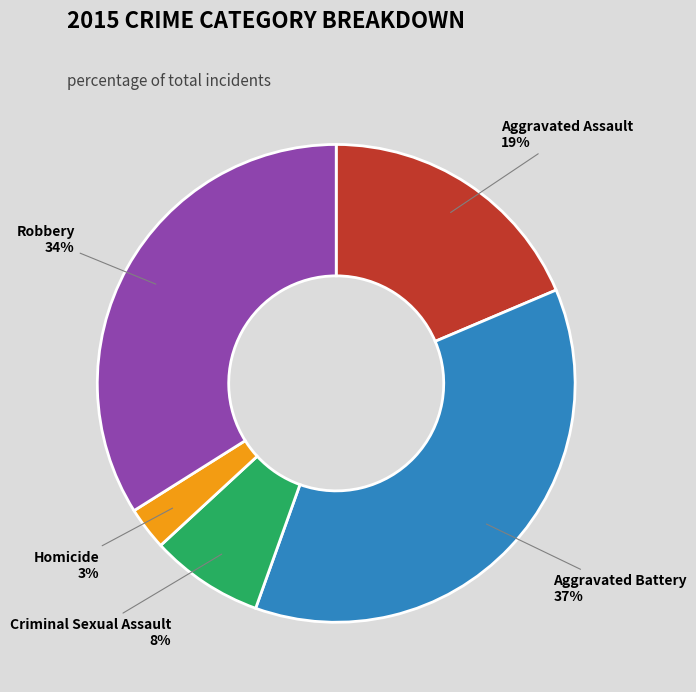

Which slice is the smallest?

Homicide